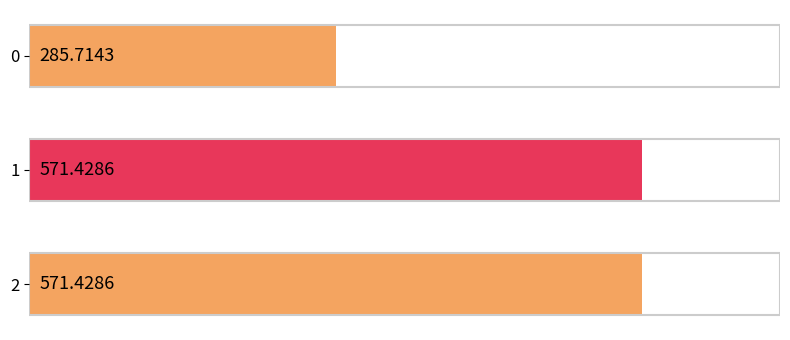

What is the ratio of the value at 0 to the value at 2?

0.5